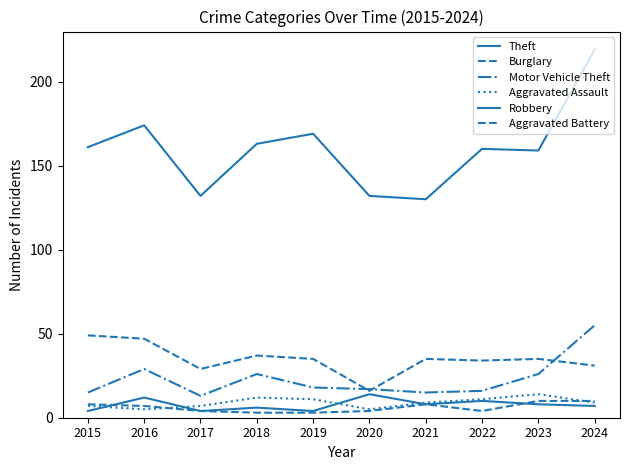

True or false: Aggravated Battery and Theft cross at least once.

False